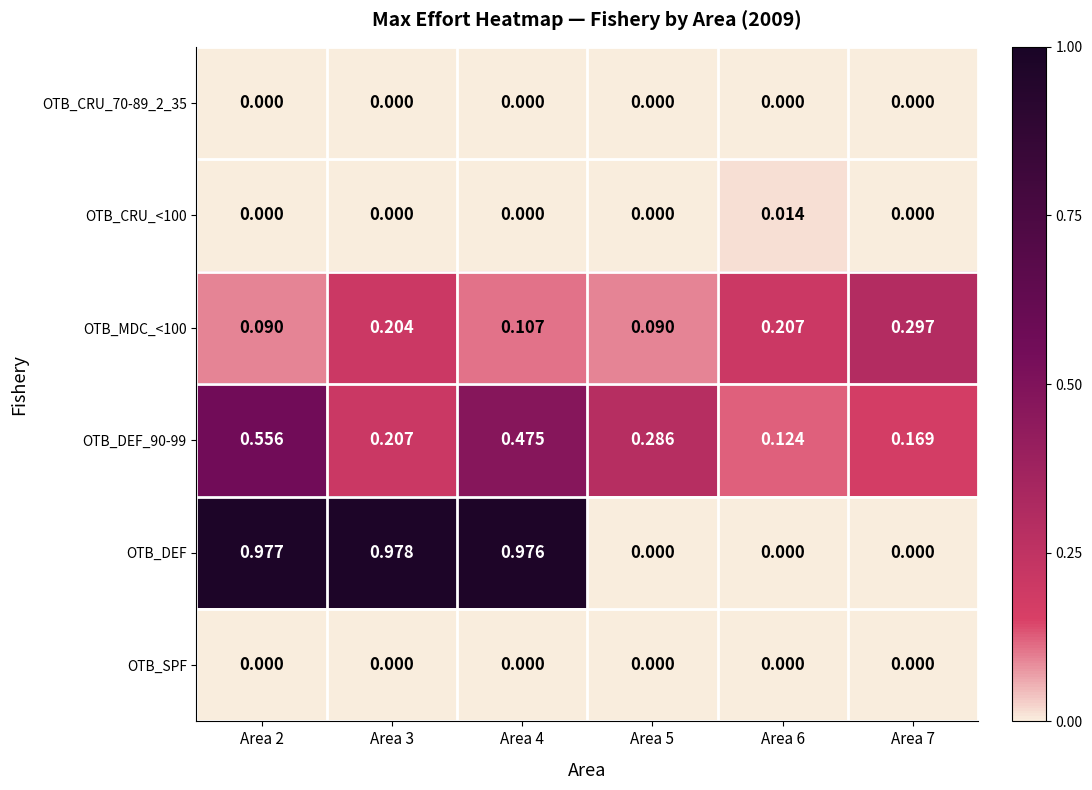

Between Area 5 and Area 6, which series saw the biggest shift?

OTB_DEF_90-99